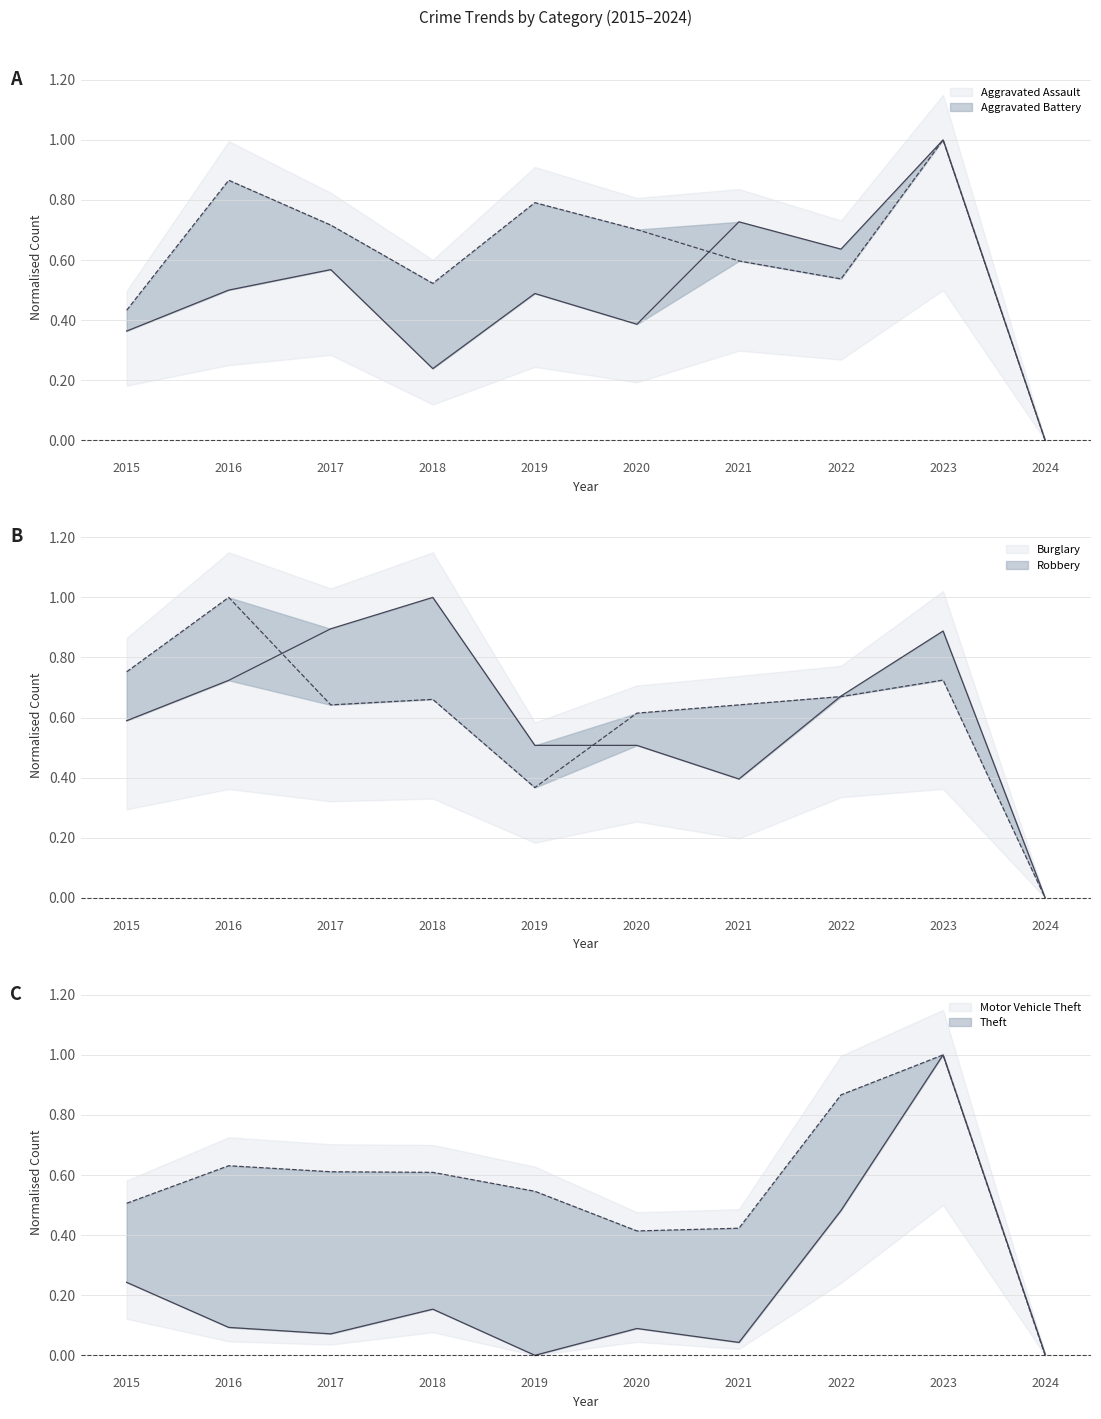

In Theft, how many points are lower than both neighbors (excluding endpoints)?

1